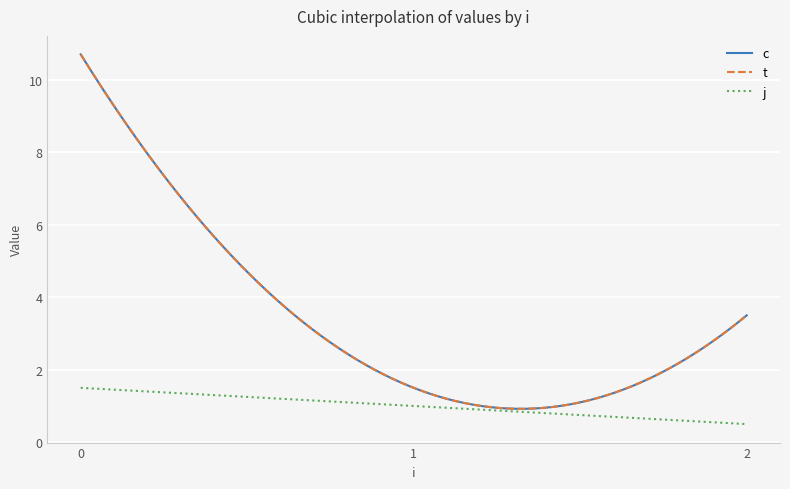

Does the chart have visible grid lines?

Yes